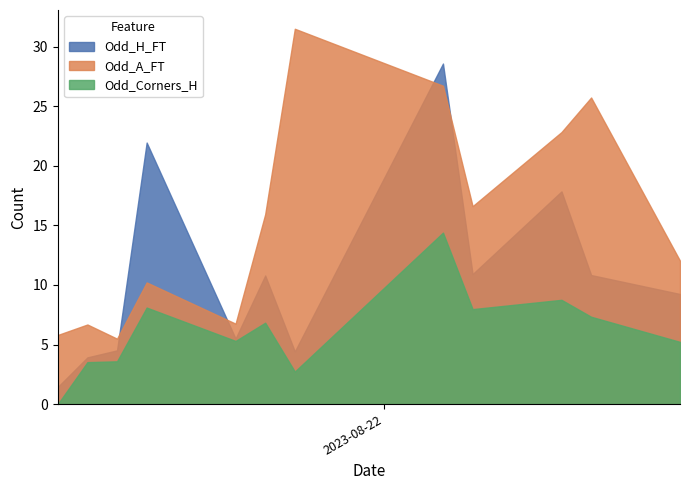

In Odd_H_FT, how many points are higher than both neighbors (excluding endpoints)?

4